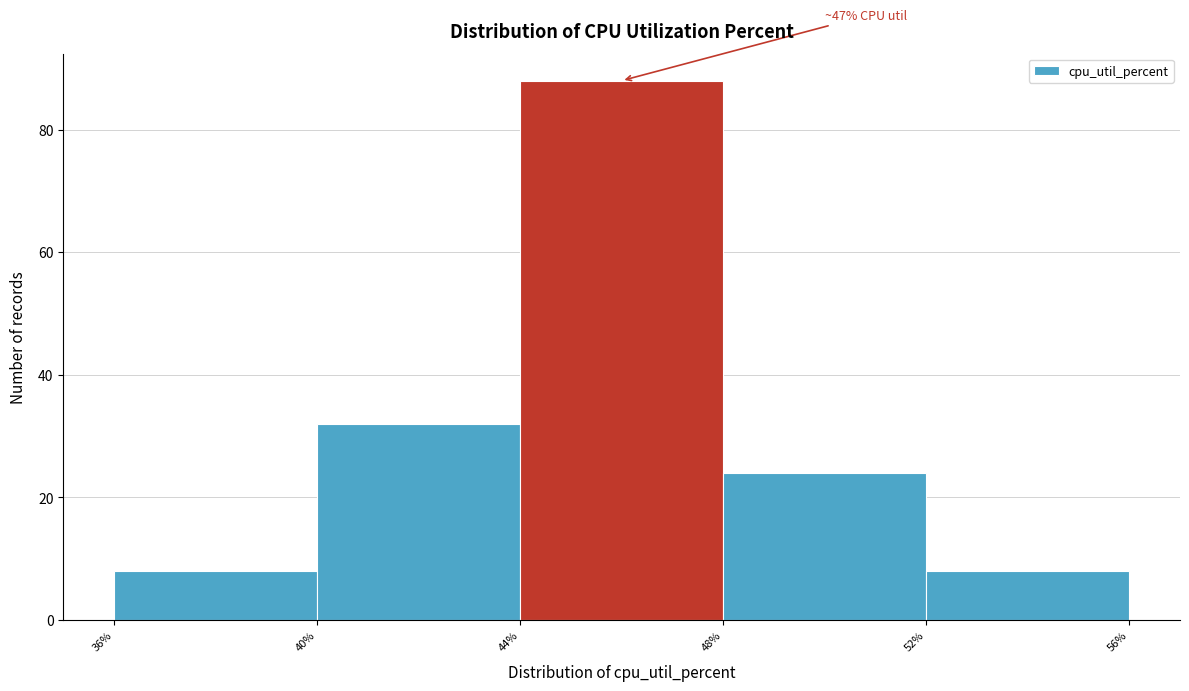

Which range on the x-axis has the tallest bar?

44% to 48%